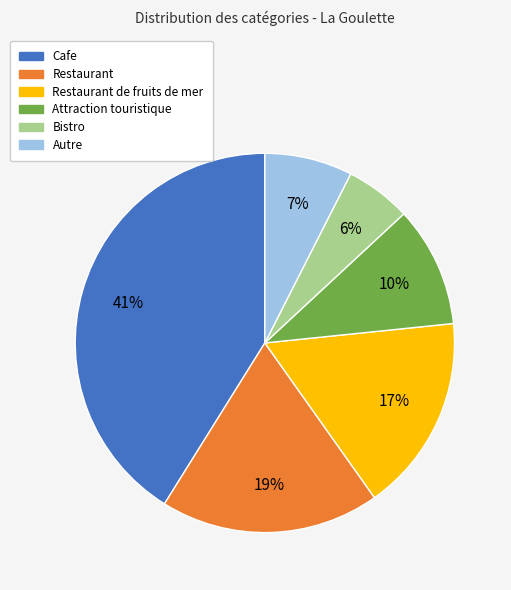

Is there any slice that represents more than half of the pie?

No